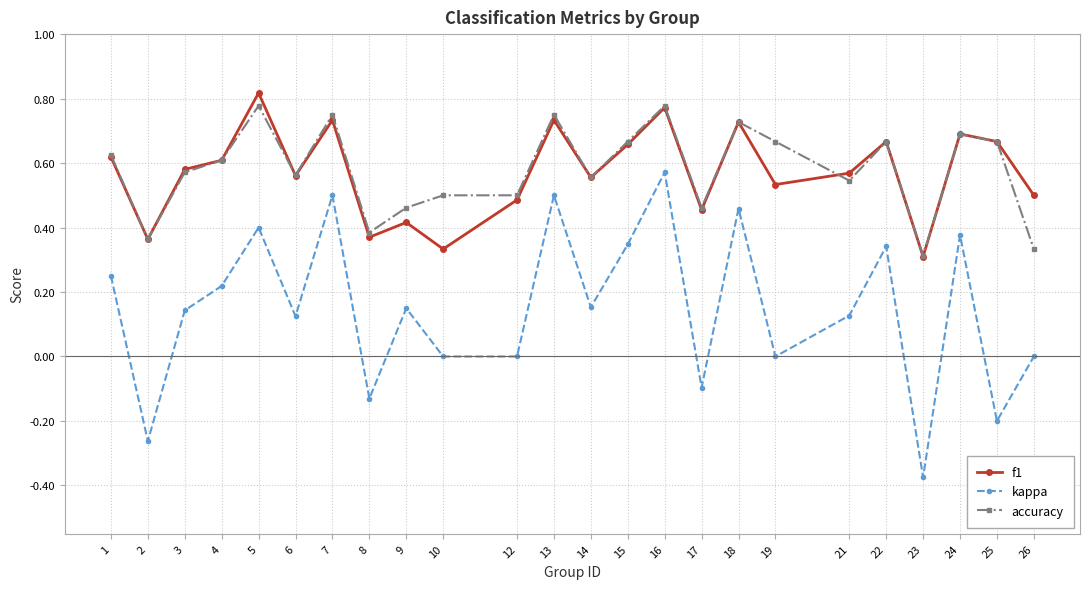

What is the total value across all series at 21?

1.2